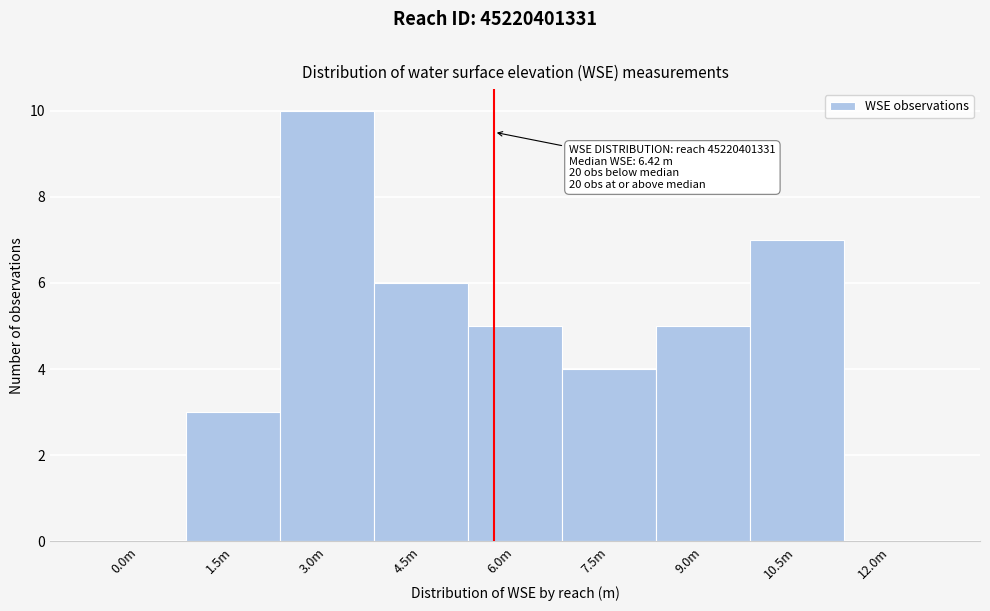

Reading left to right, what are all the values shown in this chart?

0.0m=0	1.5m=3	3.0m=10	4.5m=6	6.0m=5	7.5m=4	9.0m=5	10.5m=7	12.0m=0